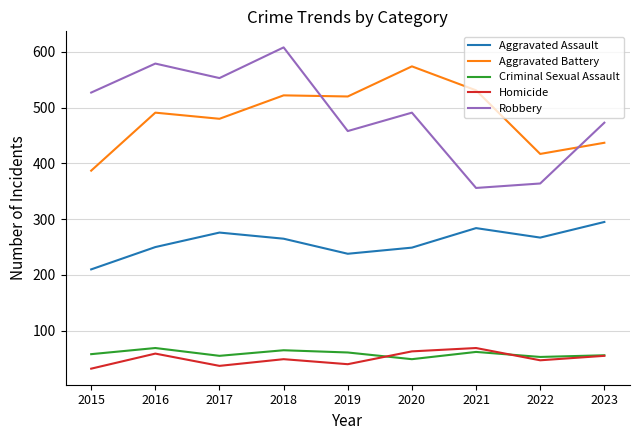

What is the minimum value shown in the chart?

32